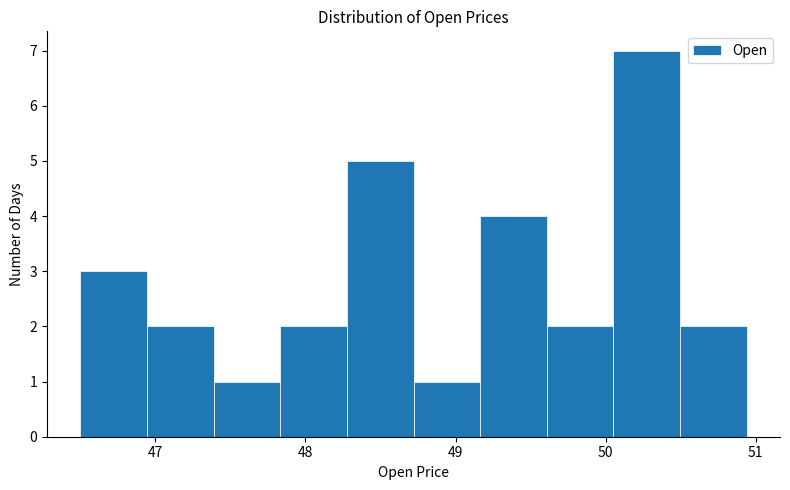

How tall is the bar that spans 49.6 to 50.1 on the x-axis? Neither the bar edges nor the heights are printed on the chart, so give them approximately, as read against the axes.

2